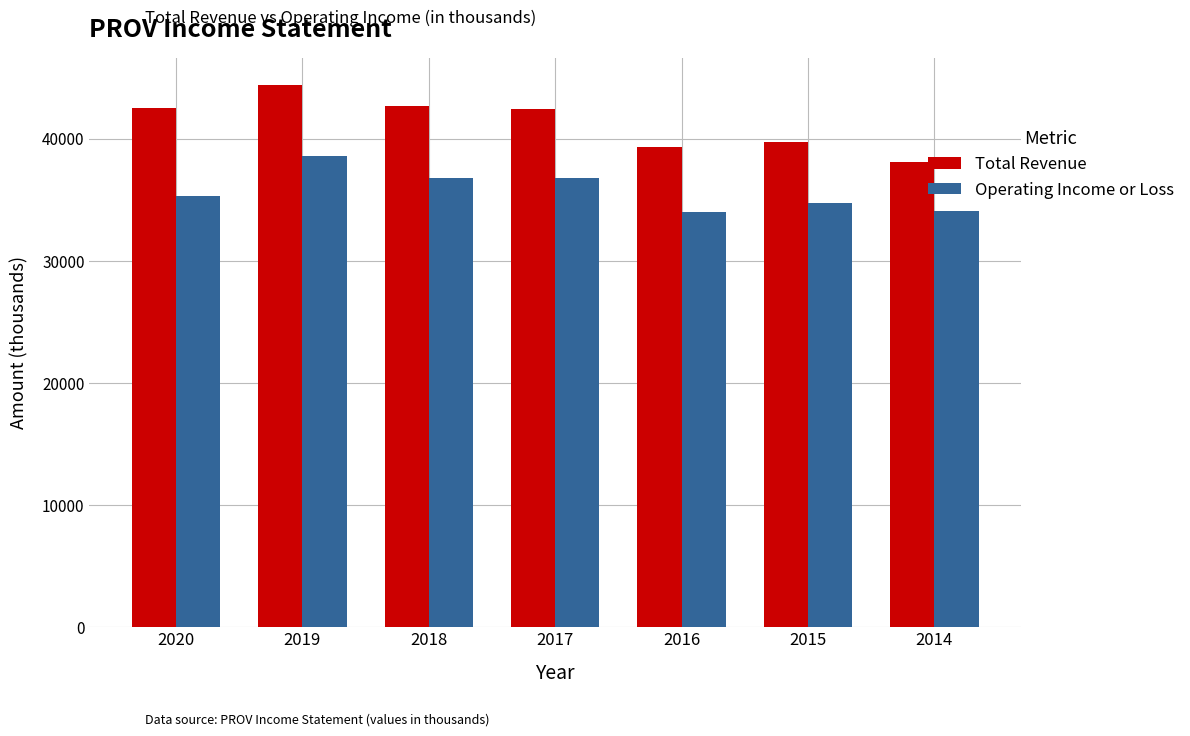

Between 2018 and 2014, which series saw the biggest shift?

Total Revenue